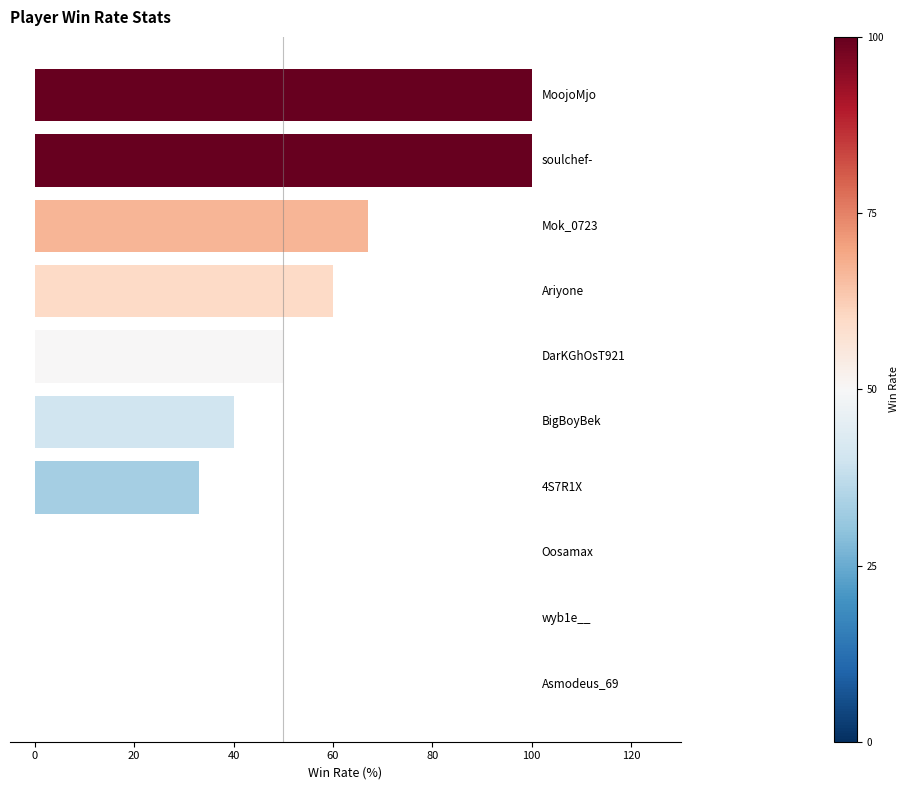

What is the maximum value shown in the chart?

100